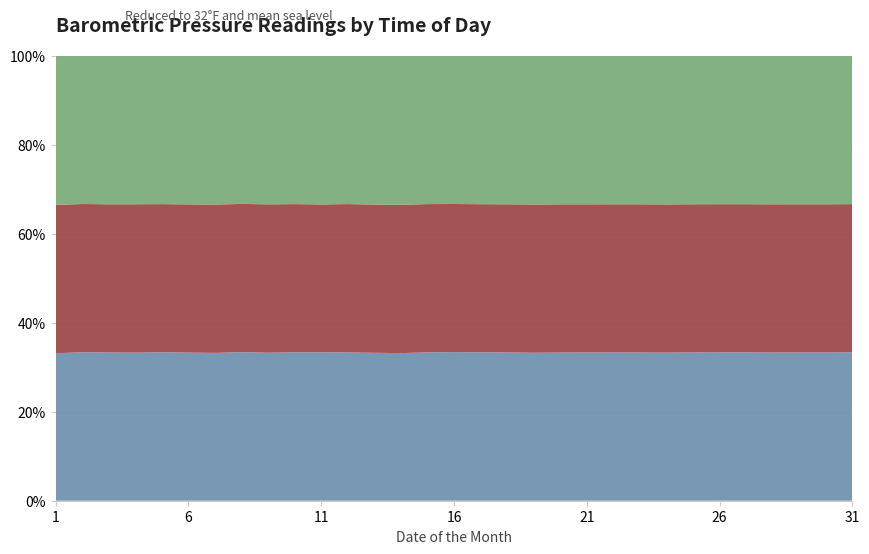

Reading right to left, extract all data points from this chart.

I. (8am): 31=30.3	30=30.3	29=30.3	28=30.2	27=30.2	26=30.3	25=30.3	24=30.1	23=30.1	22=30.1	21=30.1	20=30.0	19=29.7	18=29.6	17=29.6	16=29.6	15=29.9	14=29.6	13=29.6	12=29.6	11=29.2	10=29.5	9=29.6	8=29.9	7=29.8	6=29.8	5=29.9	4=29.7	3=29.8	2=30.0	1=29.7
II. (2pm): 31=30.3	30=30.3	29=30.3	28=30.2	27=30.2	26=30.2	25=30.3	24=30.1	23=30.1	22=30.1	21=30.1	20=30.0	19=29.7	18=29.6	17=29.5	16=29.5	15=29.9	14=29.8	13=29.6	12=29.6	11=29.2	10=29.5	9=29.6	8=29.8	7=29.9	6=29.8	5=29.8	4=29.8	3=29.8	2=29.9	1=29.9
III. (6pm): 31=30.2	30=30.3	29=30.3	28=30.3	27=30.2	26=30.2	25=30.3	24=30.2	23=30.1	22=30.1	21=30.1	20=30.0	19=29.8	18=29.6	17=29.5	16=29.5	15=29.8	14=29.8	13=29.7	12=29.6	11=29.2	10=29.5	9=29.6	8=29.7	7=29.9	6=29.8	5=29.8	4=29.8	3=29.8	2=29.9	1=30.0